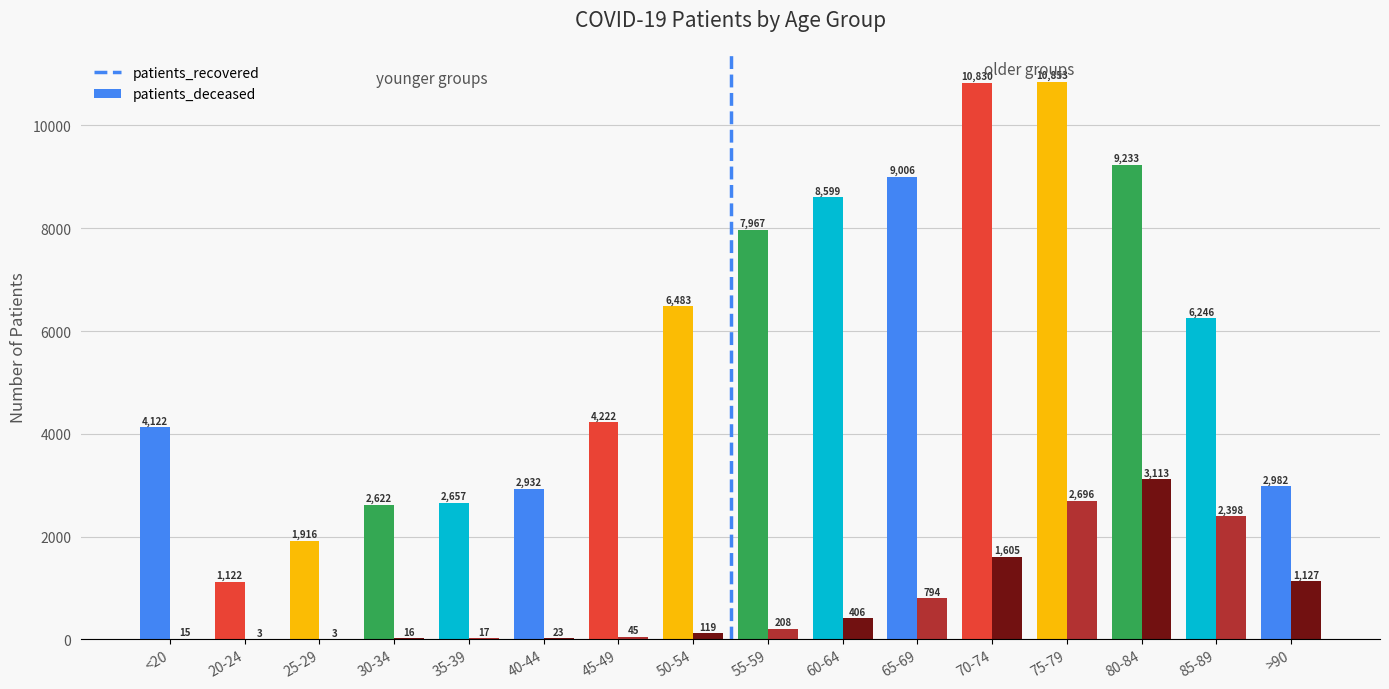

Where is patients_deceased nearest to the value 1558?

70-74